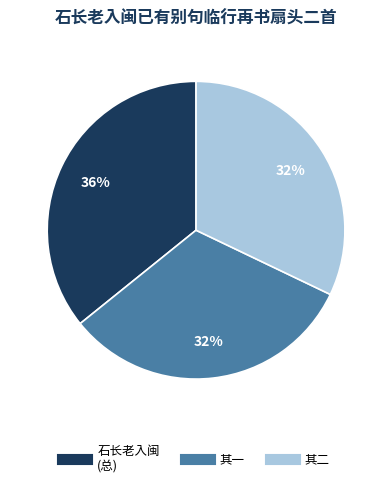

Does any single category account for the majority?

No